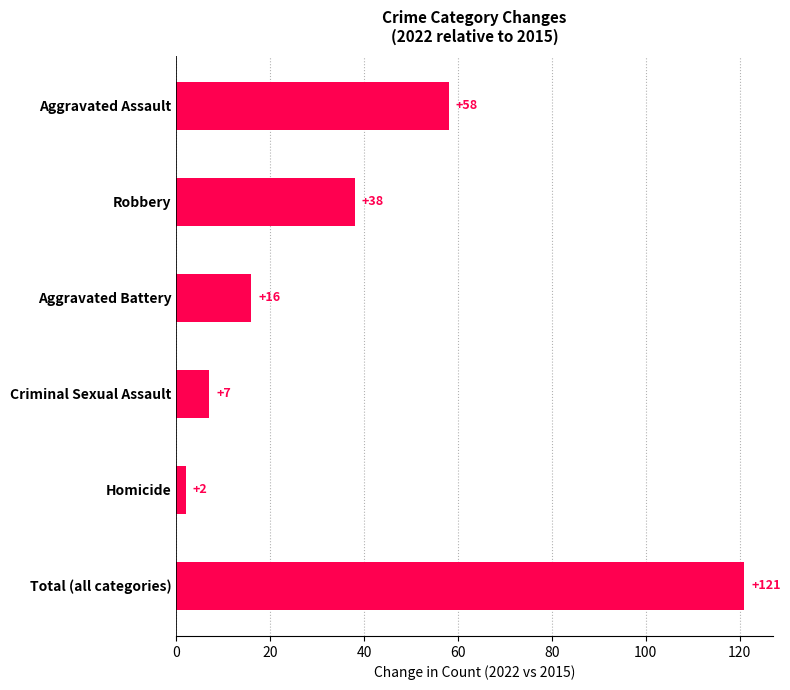

What is the average value?

40